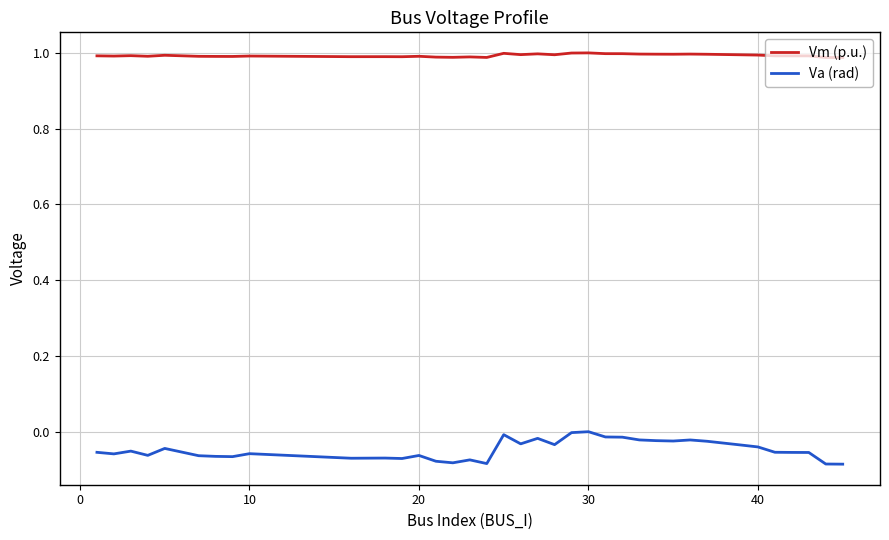

Rank the series by their average value, from highest to lowest.

Vm (p.u.), Va (rad)